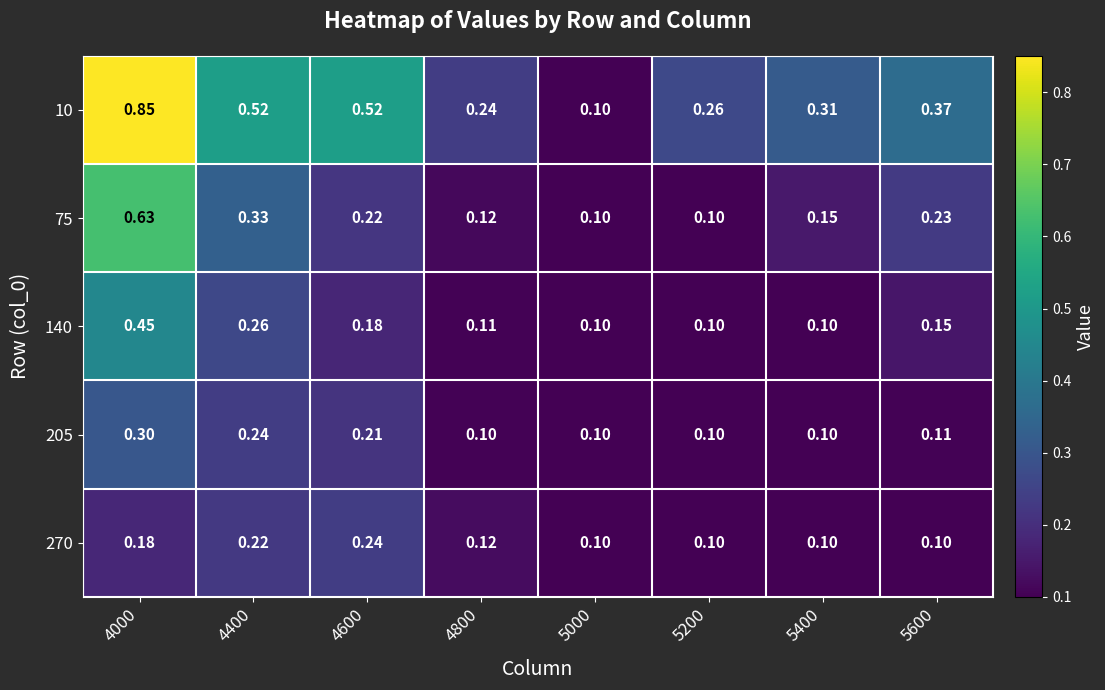

What is the difference between the highest and lowest values at 4800?

0.1